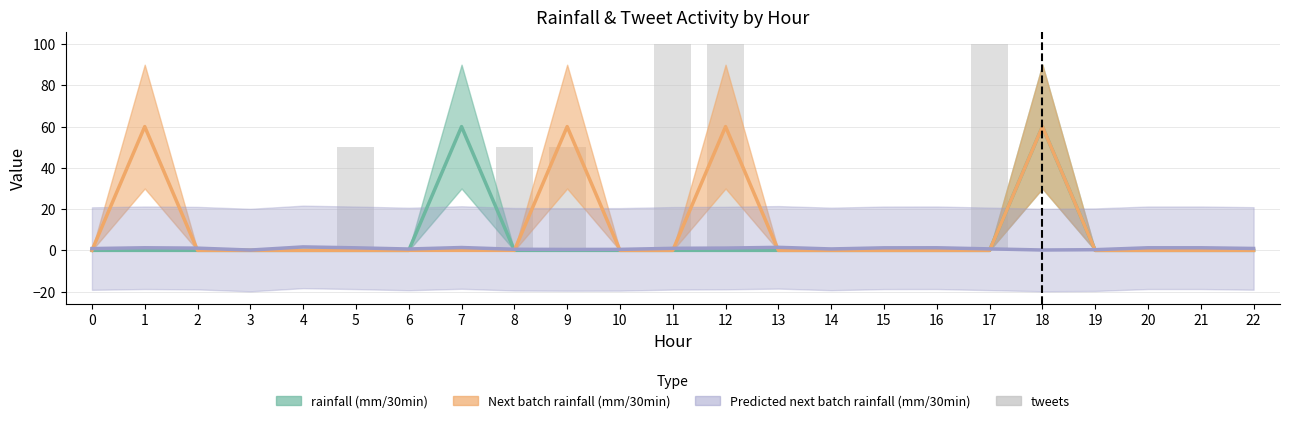

Is it true that the value at 0 is 0?

True